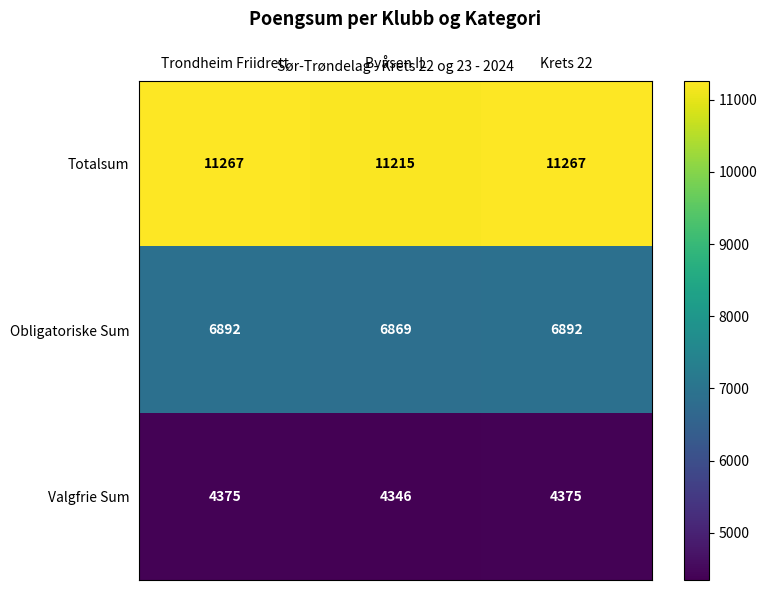

Count the number of categories in the chart.

3